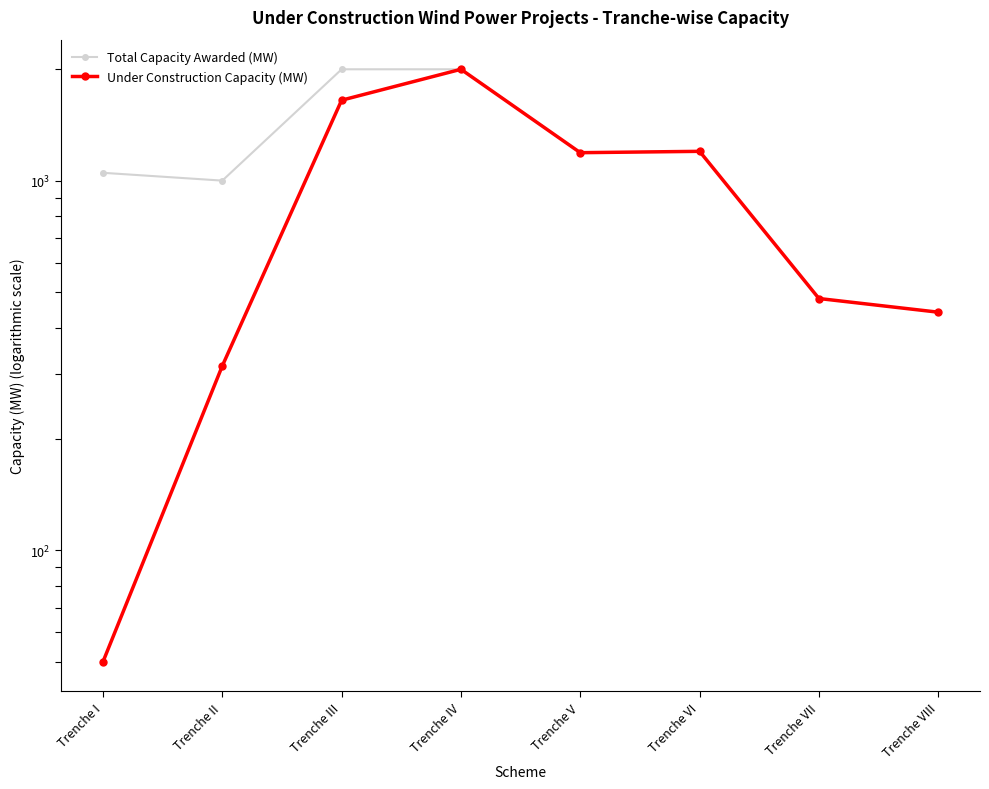

Where is the first local maximum for Under Construction Capacity (MW)?

Trenche IV